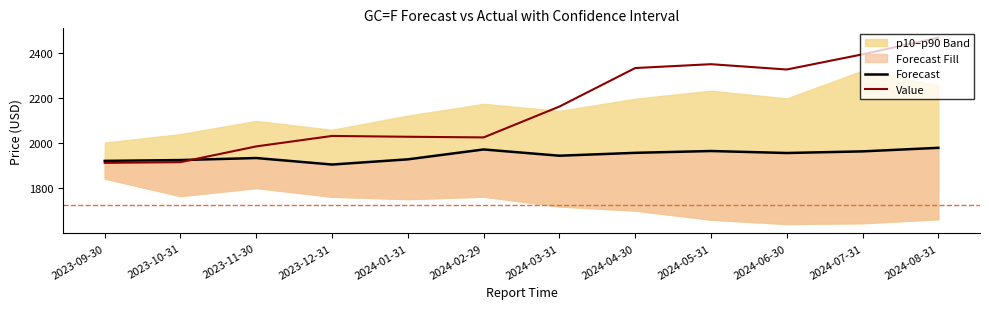

The Value series shows 907.0 at 2023-10-31. True or false?

False